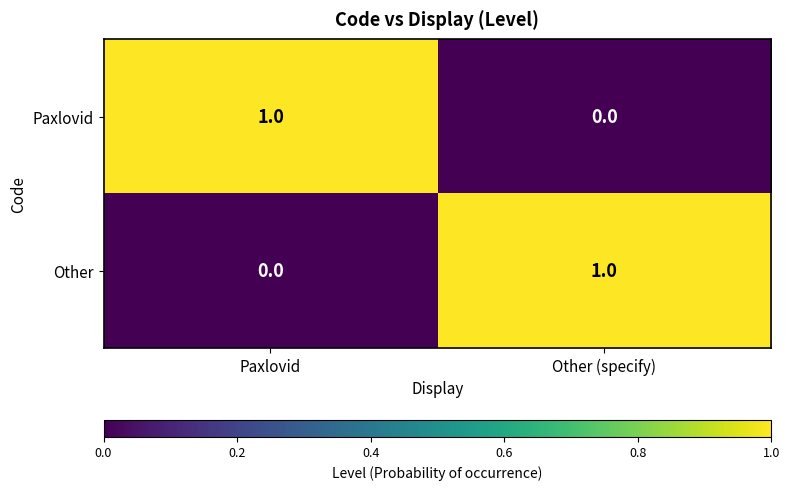

At which label is Other closest to 0?

Paxlovid